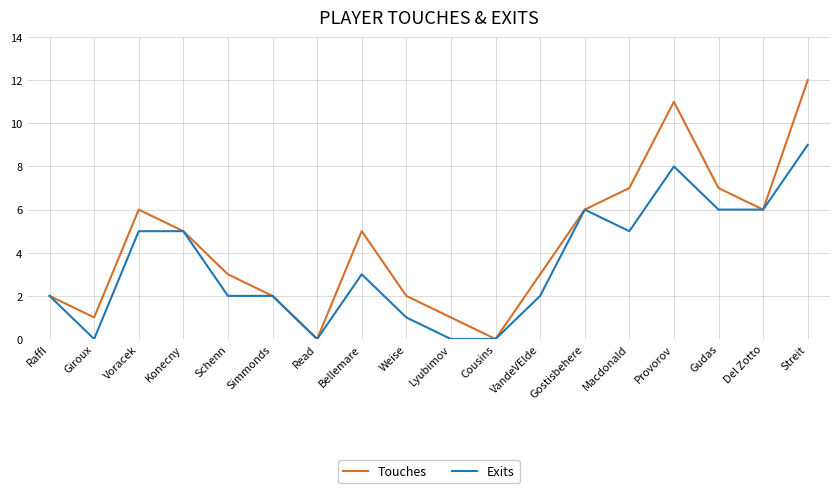

What is the maximum value shown in the chart?

12